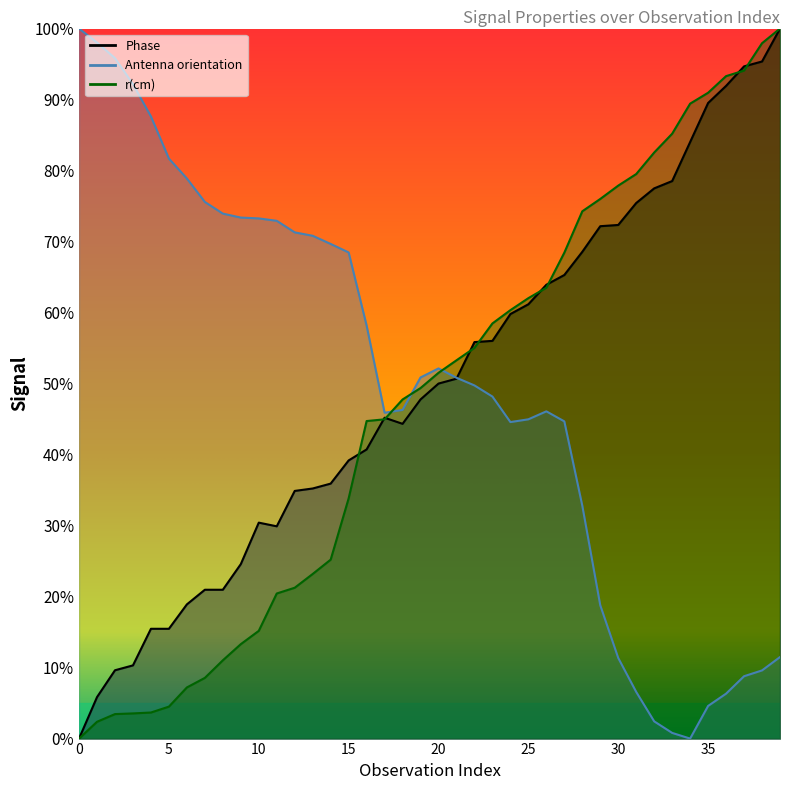

At which category is the sum across all series the highest?

39